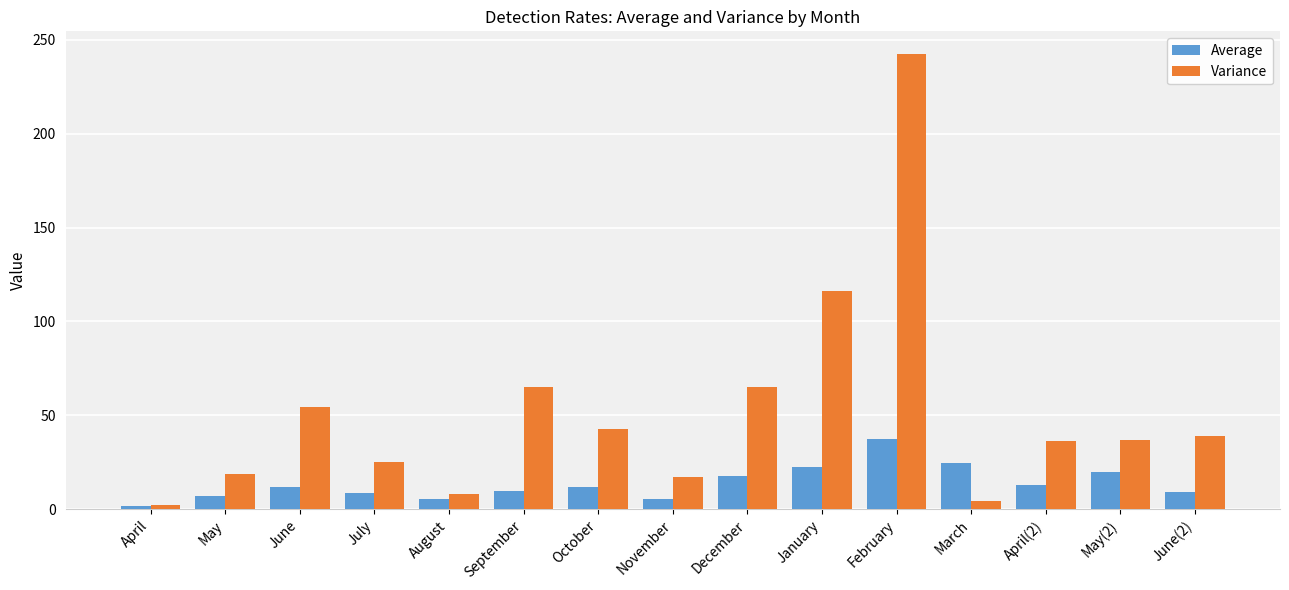

What are all the series names shown in the legend?

Average, Variance